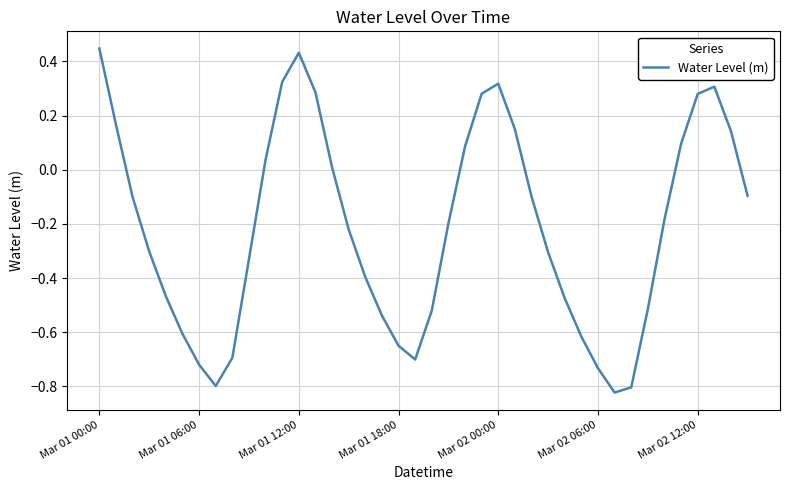

How many interior local peaks (higher than both neighbors) does the data have?

3